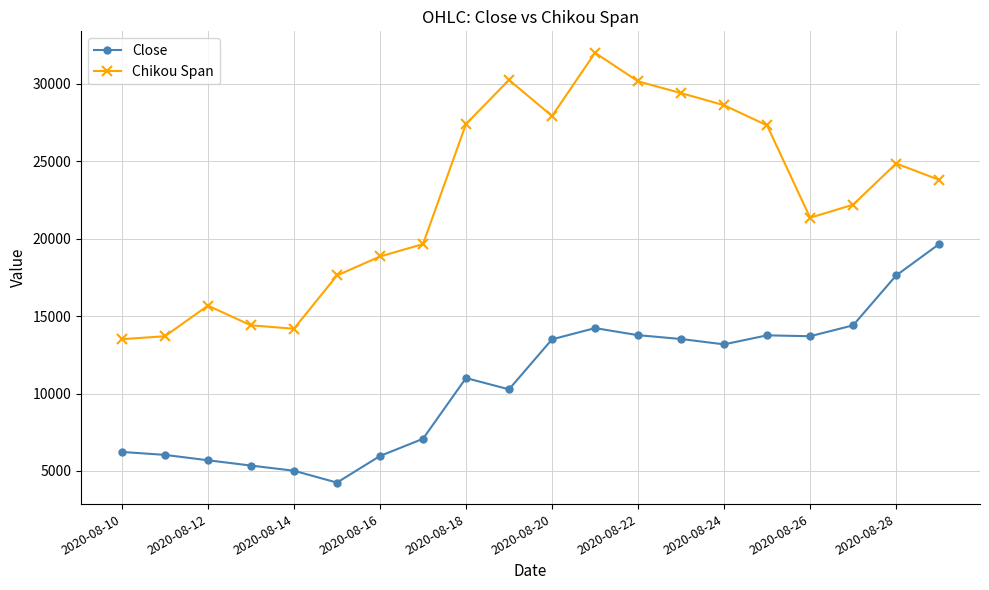

What are all the series names shown in the legend?

Close, Chikou Span